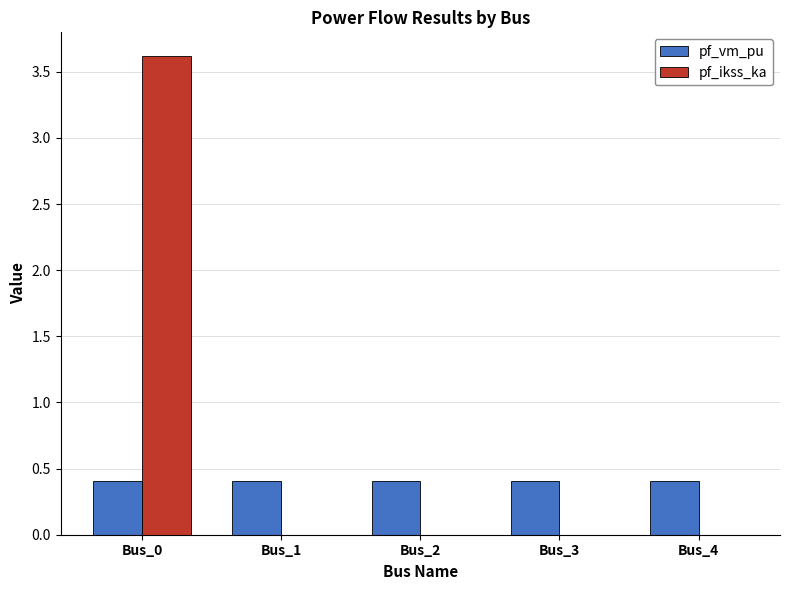

At which category does the chart reach its peak across all series?

Bus_0